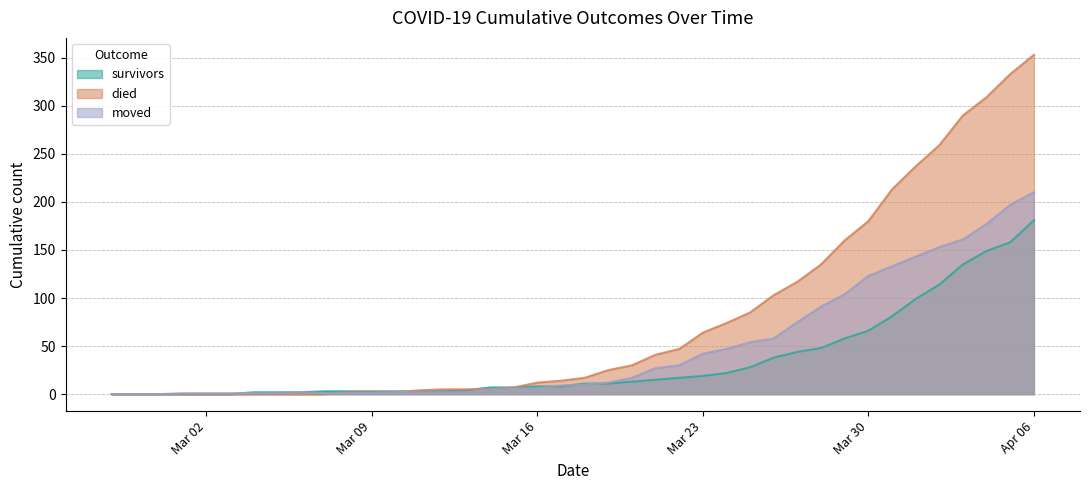

List the series in order of their overall mean, highest first.

died, moved, survivors